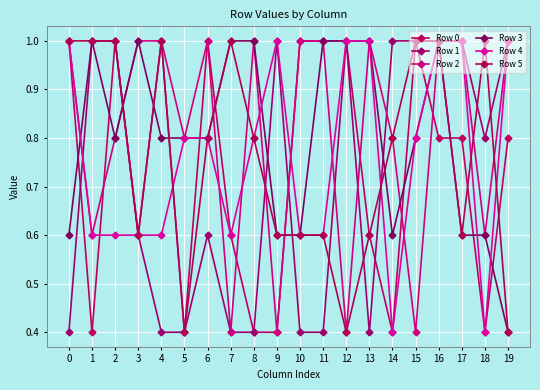

Count the number of categories in the chart.

20